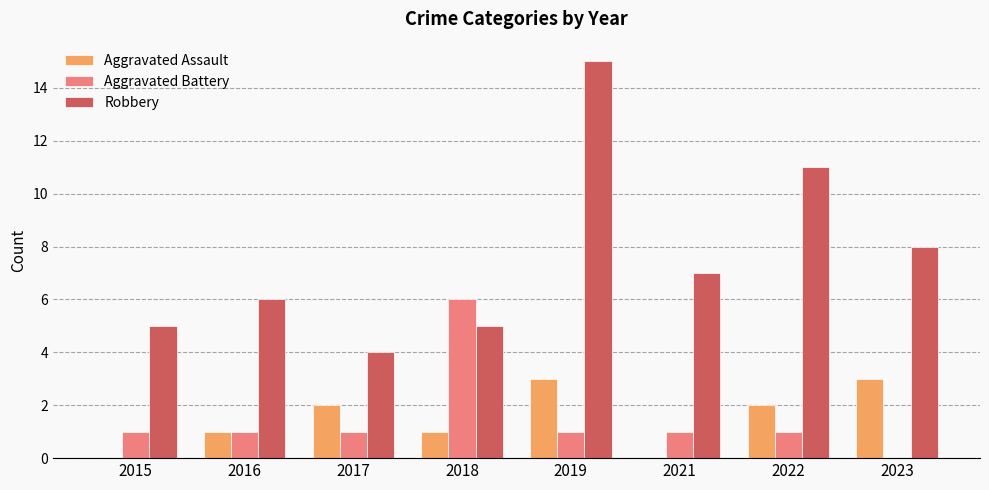

How many series are shown in this chart?

3